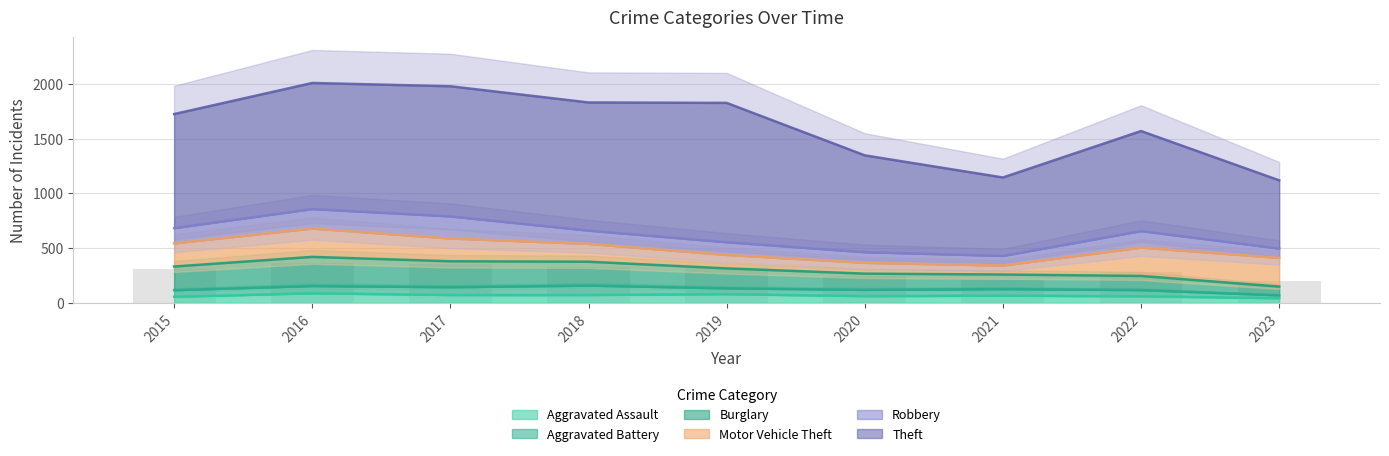

The value of Motor Vehicle Theft at 2016 is 259. True or false?

True